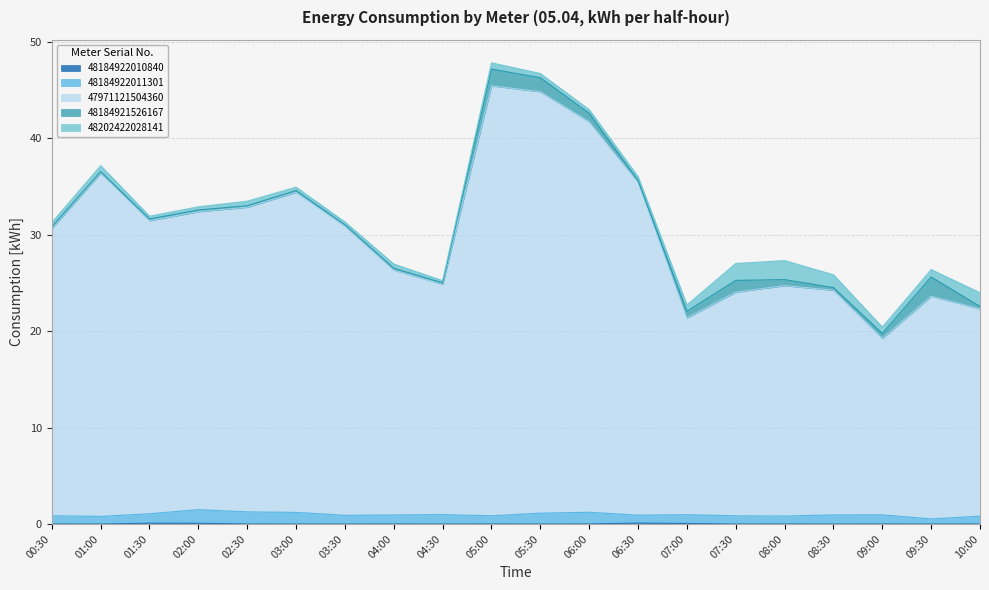

How many values in the 47971121504360 series exceed 30?

11